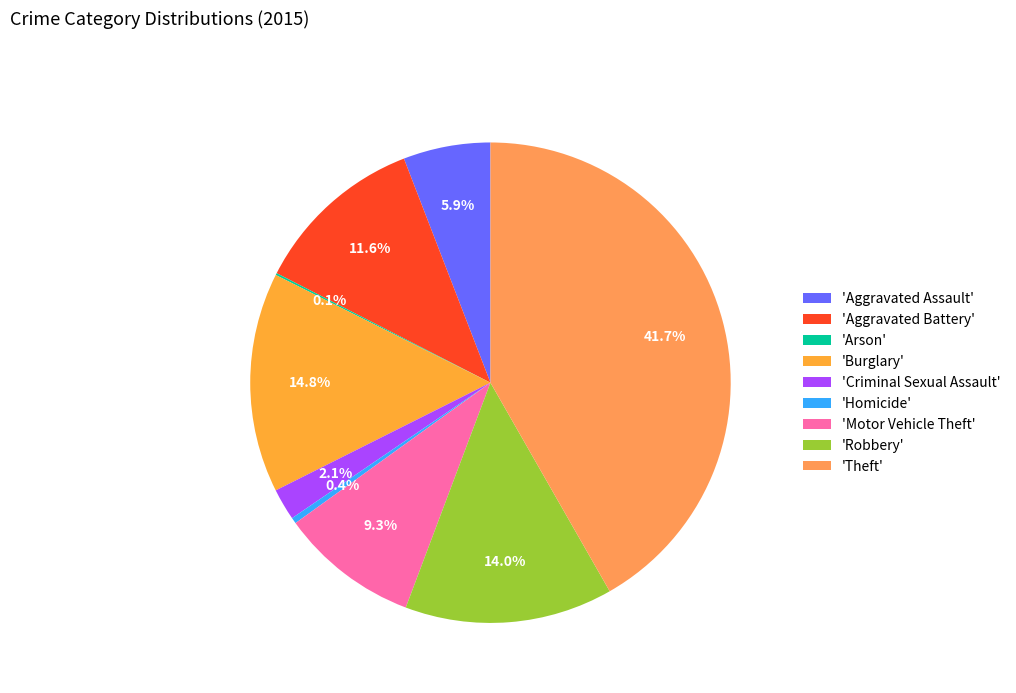

Which category has the smallest portion of the pie?

Arson